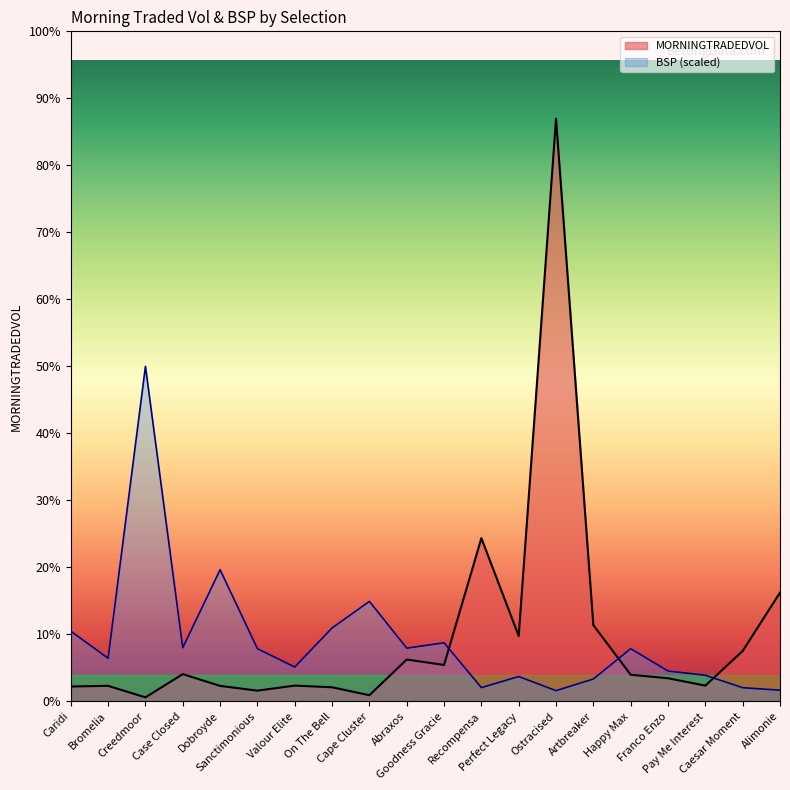

What is the sum of the BSP values at Ostracised and Abraxos?

947.9